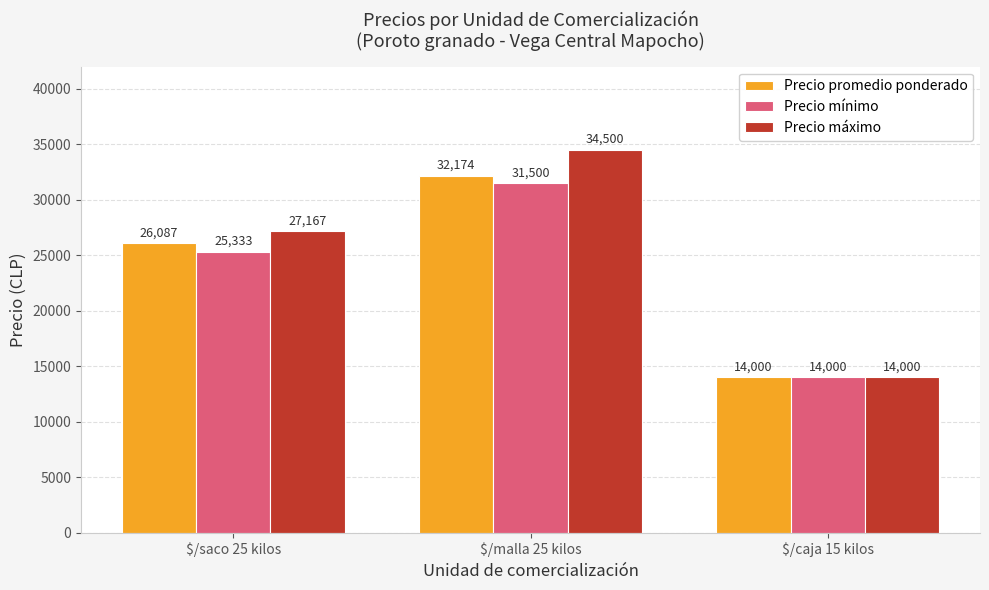

Which series has the largest total across all categories?

Precio máximo